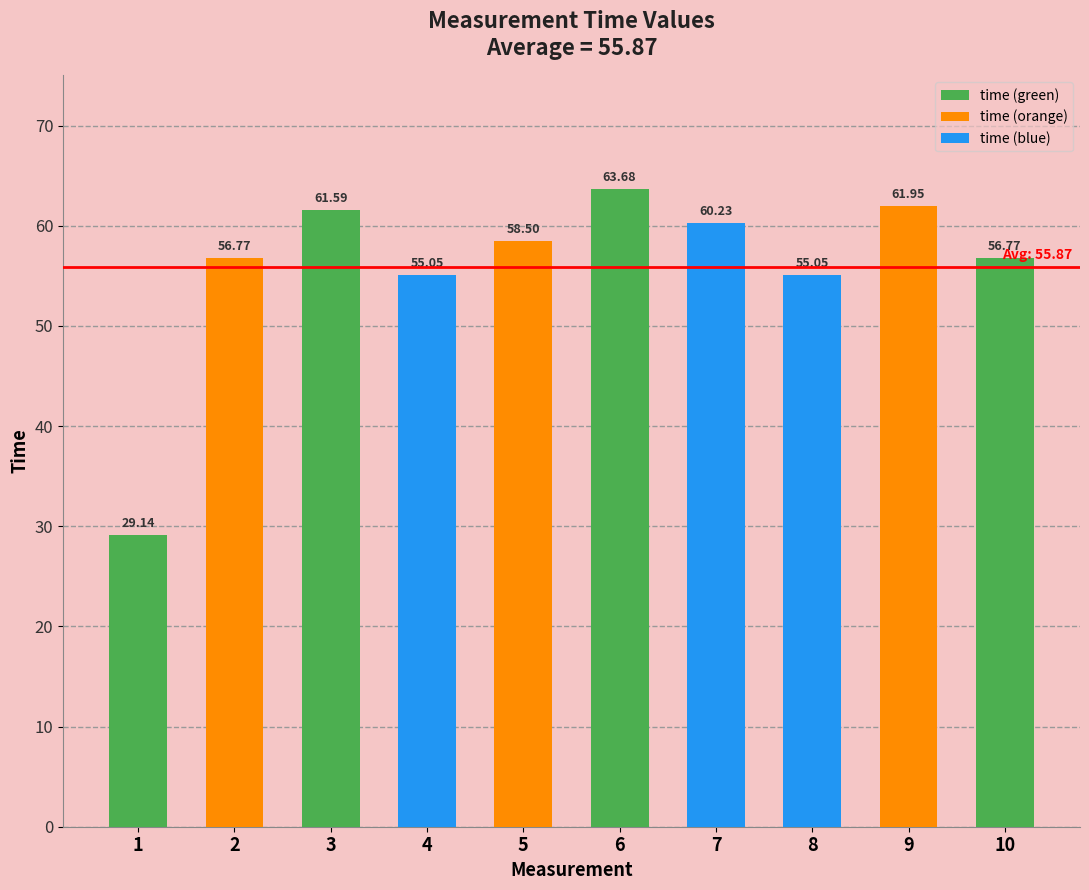

Between 2 and 4, which is larger?

2